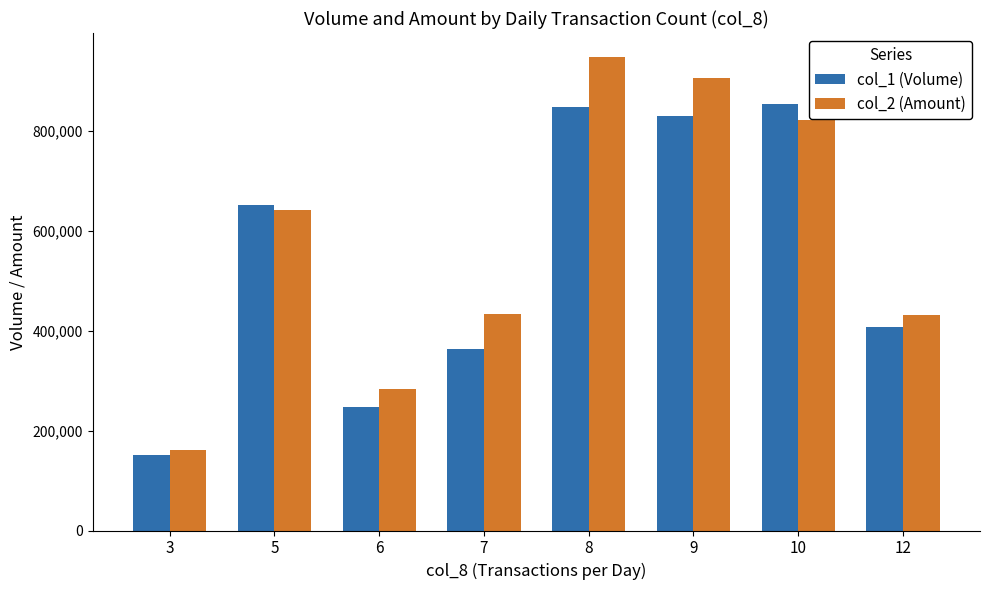

The col_2 (Amount) series shows 564811 at 8. True or false?

False